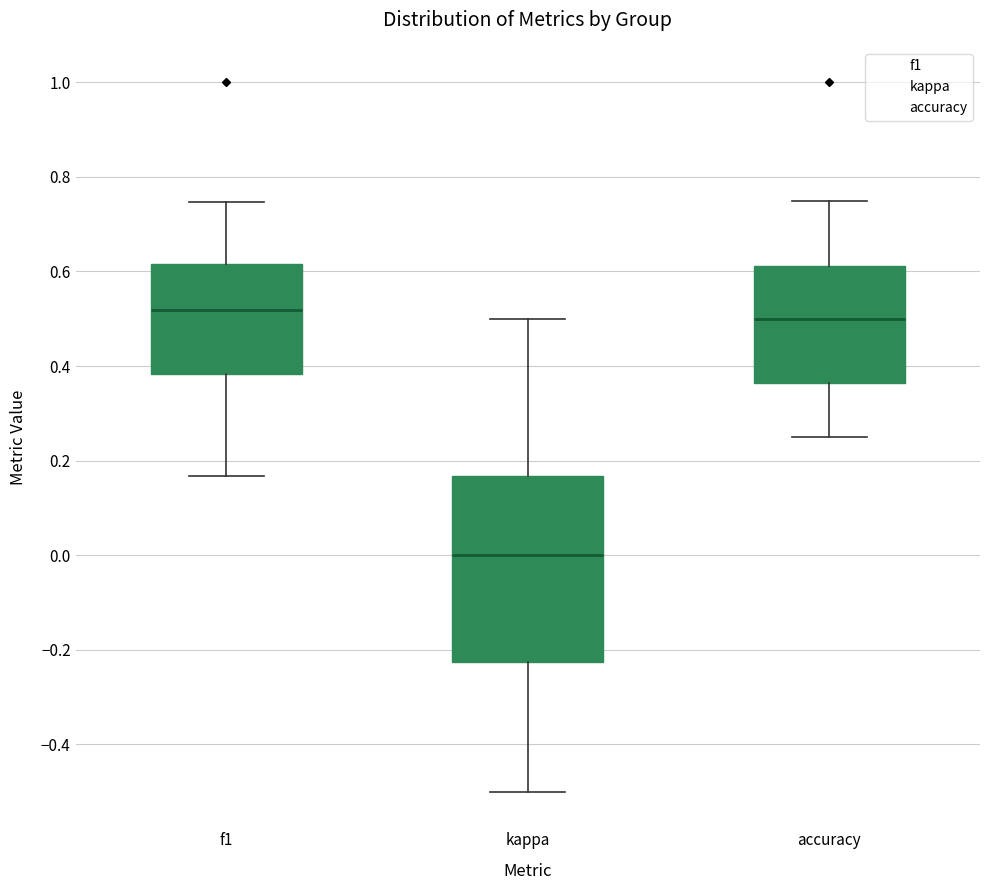

Reading left to right, read every box against the y-axis: the position of its median line, the range the box covers, and the ends of its whiskers. The values are not printed on the chart, so give them approximately, as read against the axis.

f1: median 0.52, box 0.38 to 0.62, whiskers 0.16 to 0.74
kappa: median 0.00, box -0.22 to 0.16, whiskers -0.50 to 0.50
accuracy: median 0.50, box 0.36 to 0.62, whiskers 0.26 to 0.76